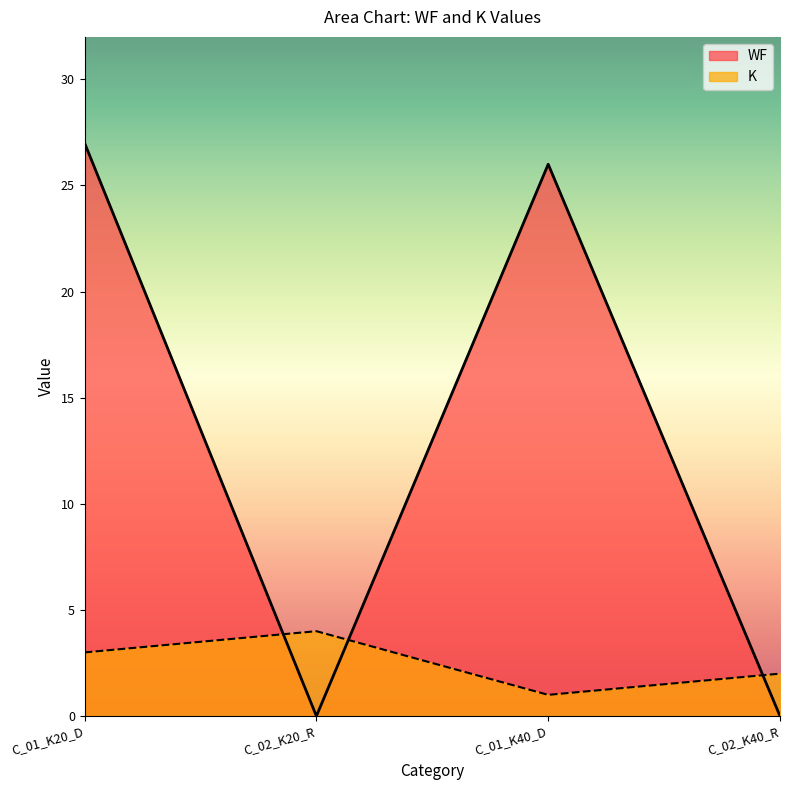

At which category does WF reach its first local valley?

C_02_K20_R